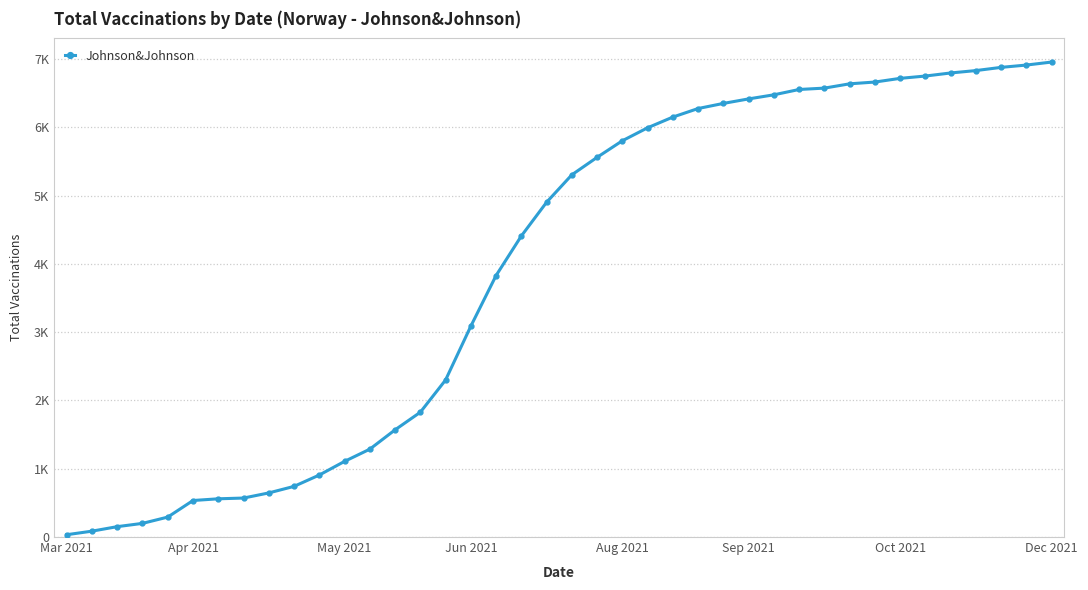

Is this an area chart (filled region under the line)?

No